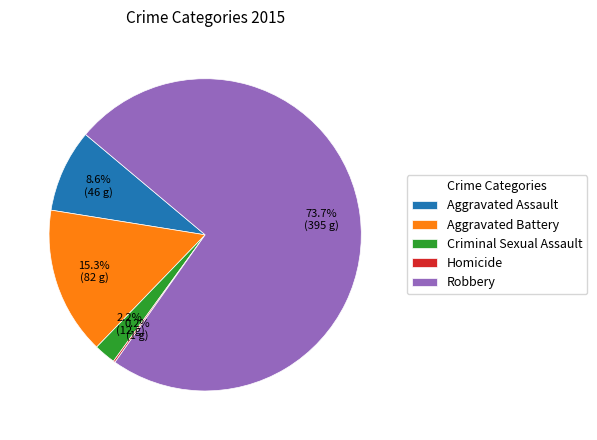

To the nearest percent, what percentage of the pie is Robbery?

74%